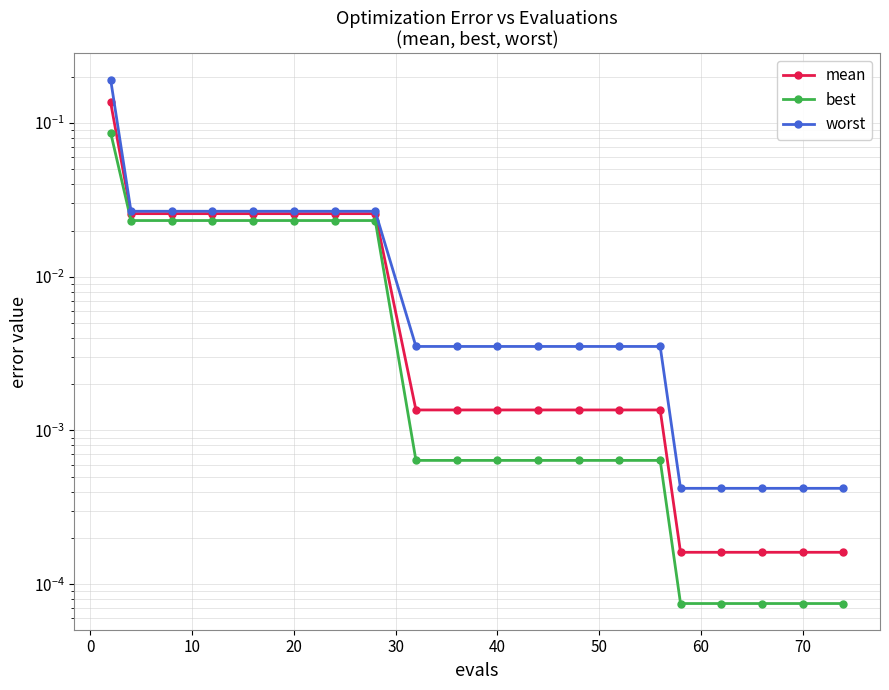

The best series shows 0.0 at 70. True or false?

True